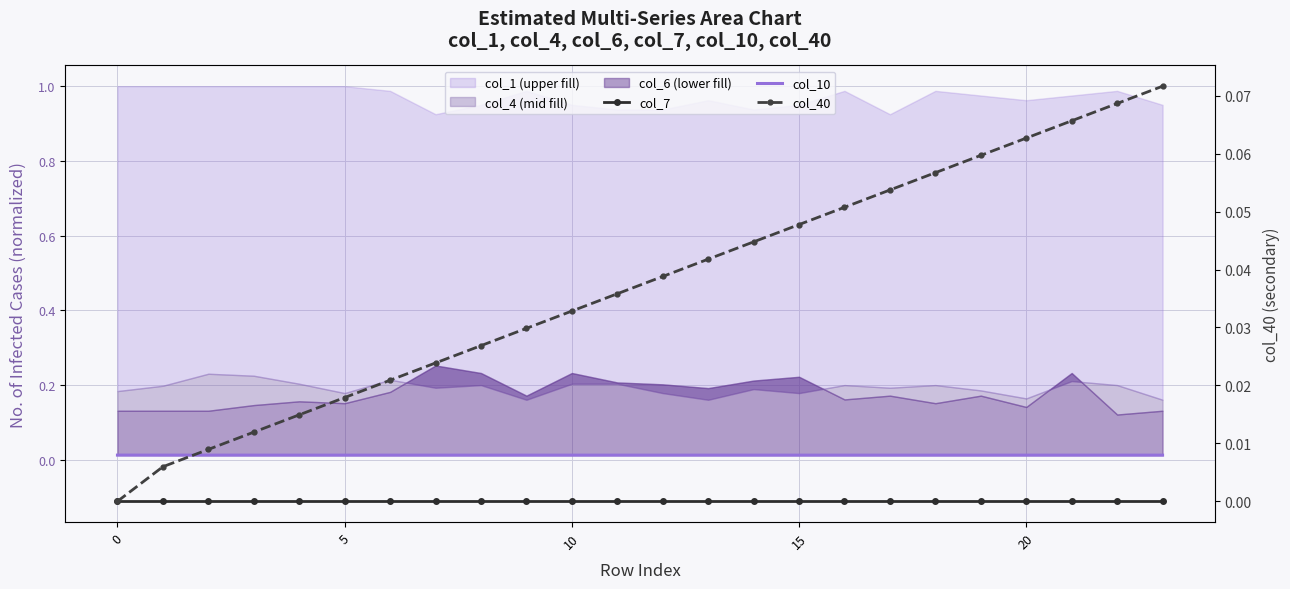

Reading left to right, extract all data points from this chart.

col_7: -0.1	-0.1	-0.1	-0.1	-0.1	-0.1	-0.1	-0.1	-0.1	-0.1	-0.1	-0.1	-0.1	-0.1	-0.1	-0.1	-0.1	-0.1	-0.1	-0.1	-0.1	-0.1	-0.1	-0.1
col_10: 0.0	0.0	0.0	0.0	0.0	0.0	0.0	0.0	0.0	0.0	0.0	0.0	0.0	0.0	0.0	0.0	0.0	0.0	0.0	0.0	0.0	0.0	0.0	0.0
col_40: 0.0	0.0	0.0	0.0	0.0	0.0	0.0	0.0	0.0	0.0	0.0	0.0	0.0	0.0	0.0	0.0	0.1	0.1	0.1	0.1	0.1	0.1	0.1	0.1